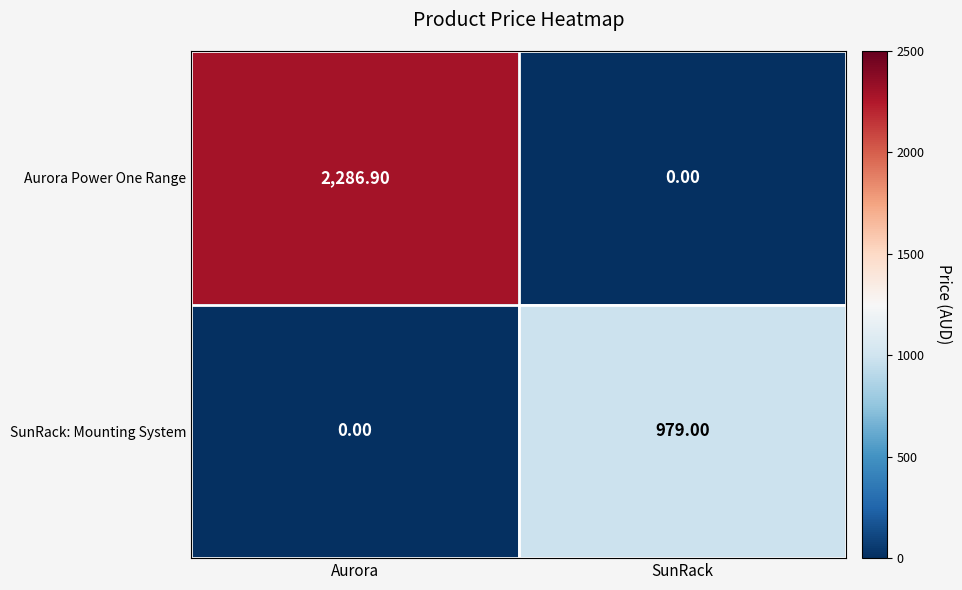

Rank the categories by SunRack: Mounting System value from lowest to highest.

Aurora, SunRack